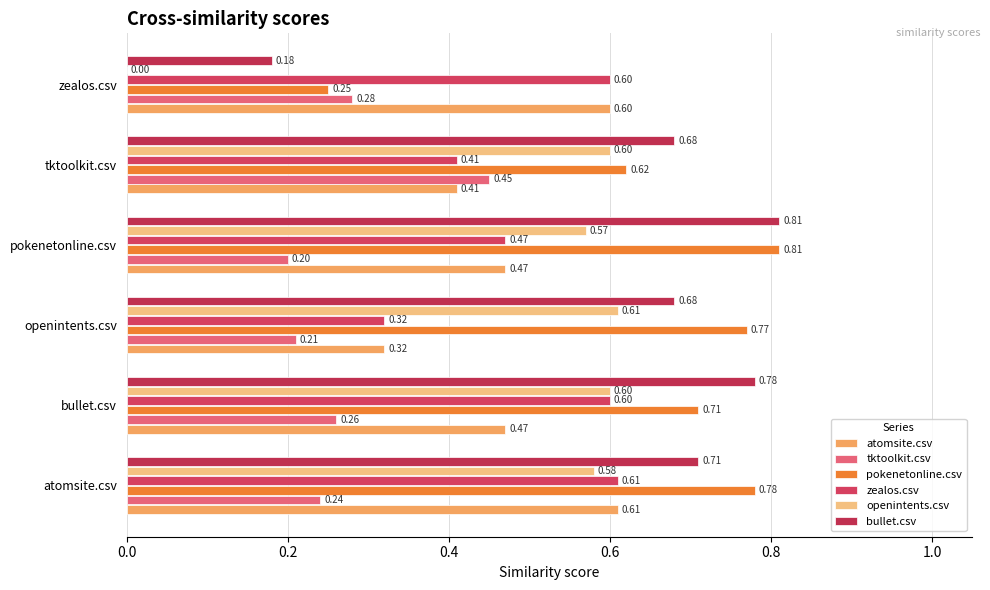

How many data points does each series have?

6